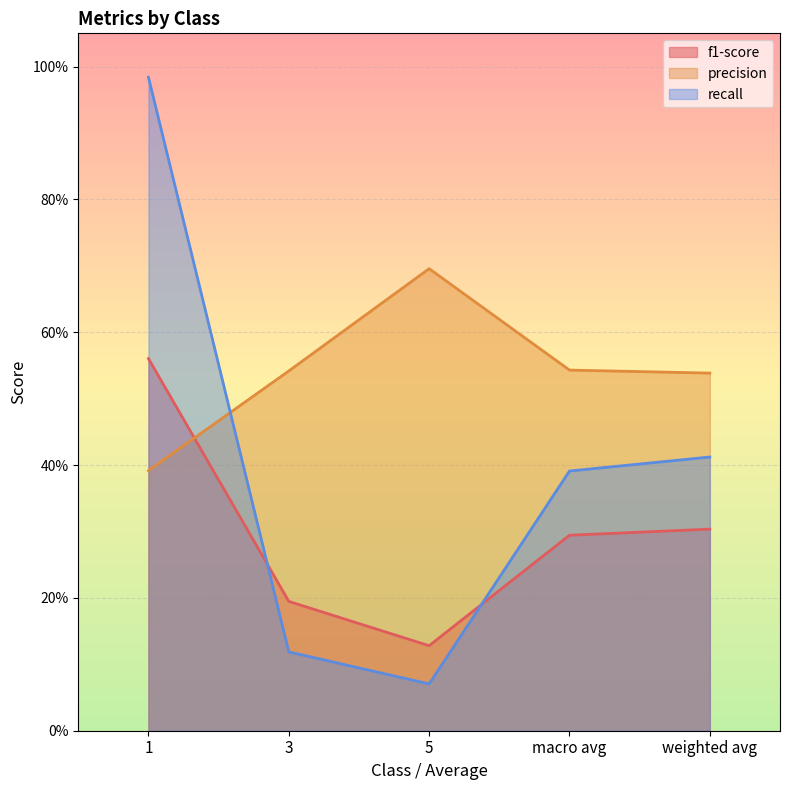

What are all the series names shown in the legend?

f1-score, precision, recall